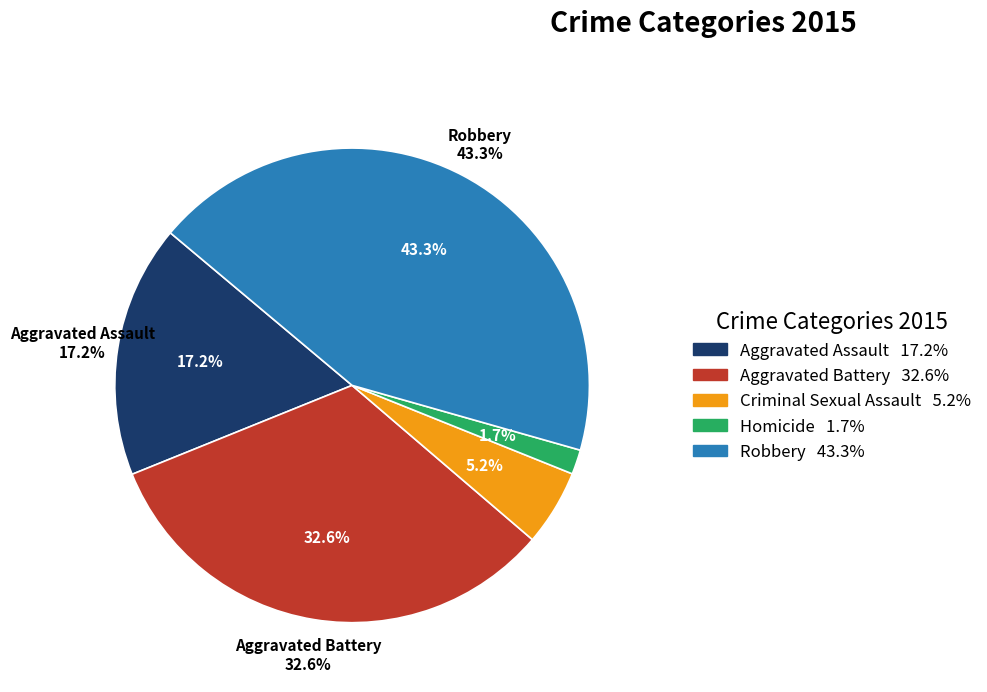

To the nearest percent, what is the difference between the largest and smallest slice percentages?

42%